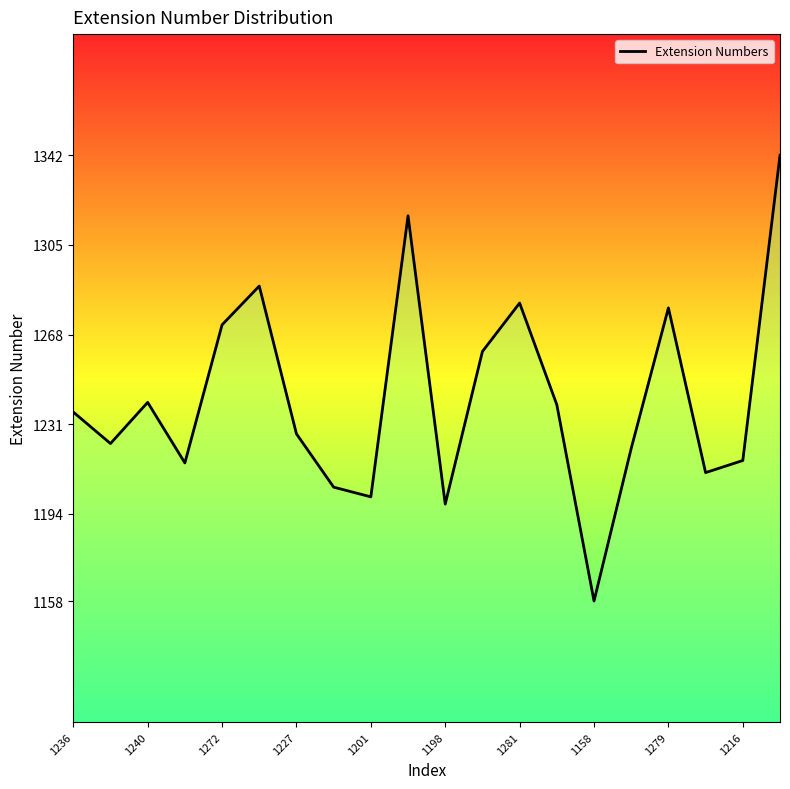

What is the maximum value shown in the chart?

1342